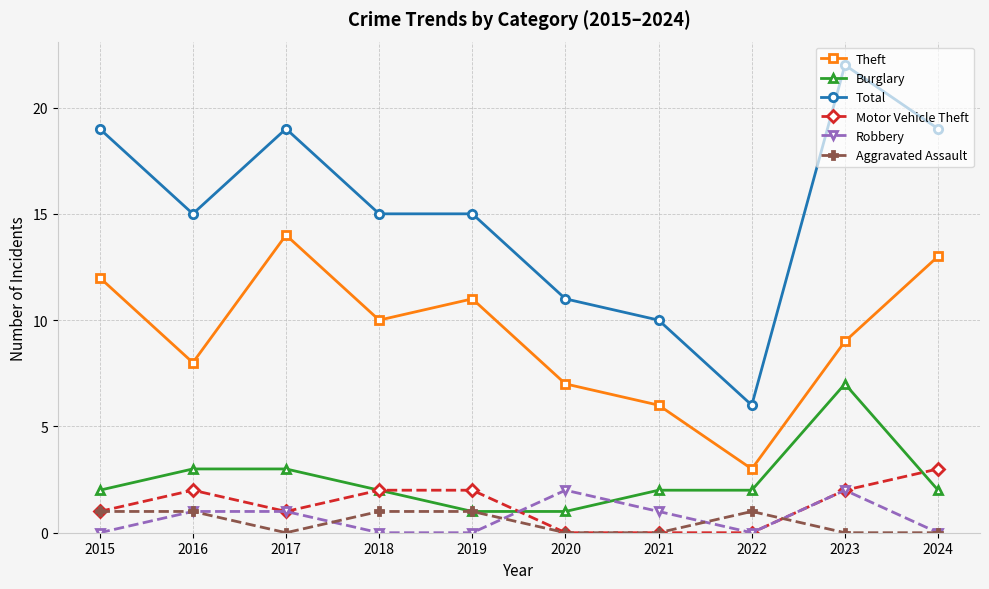

List the series in order of their peak value, lowest first.

Aggravated Assault, Robbery, Motor Vehicle Theft, Burglary, Theft, Total